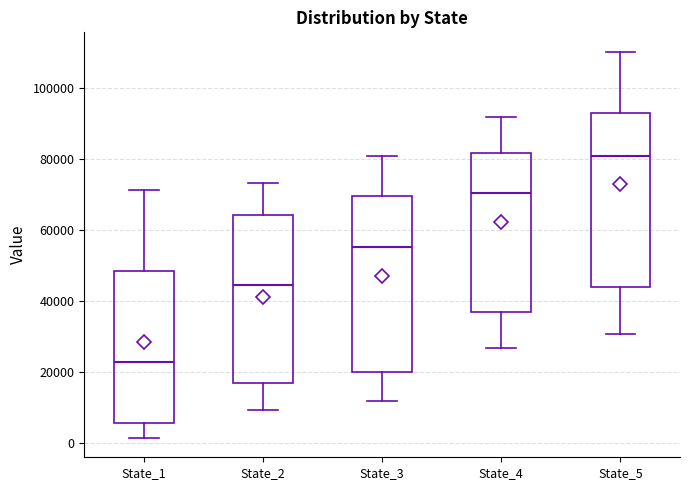

Which box's median line is the lowest?

State_1